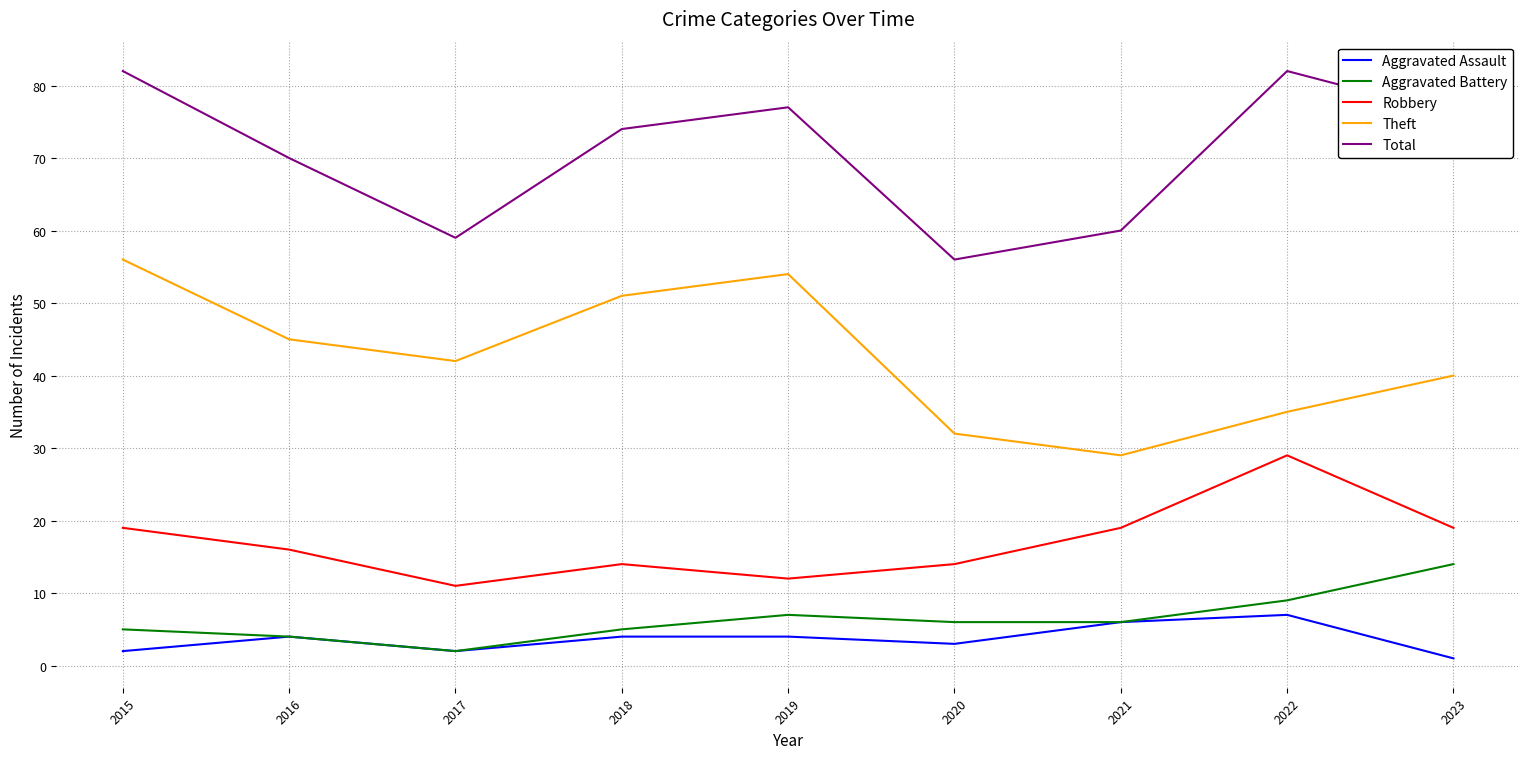

What is the total value across all series at 2015?

164